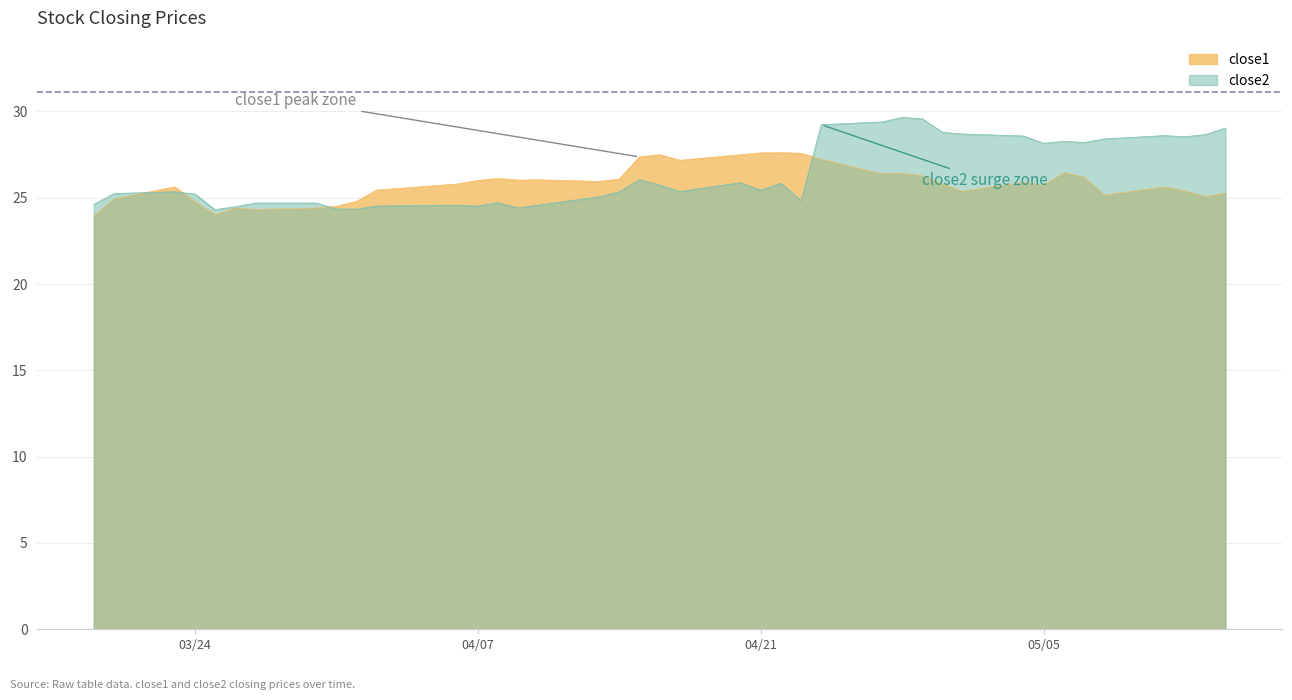

Where is close2 nearest to the value 26?

2015-04-15